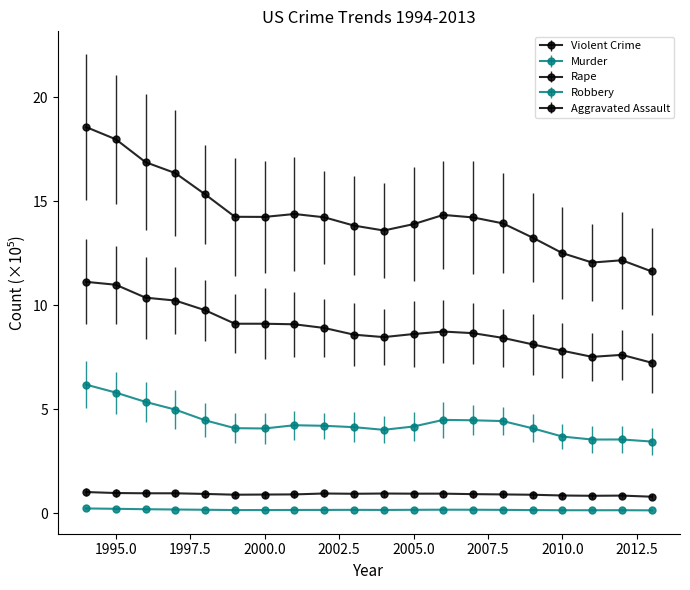

What is the maximum value for Robbery?

6.2